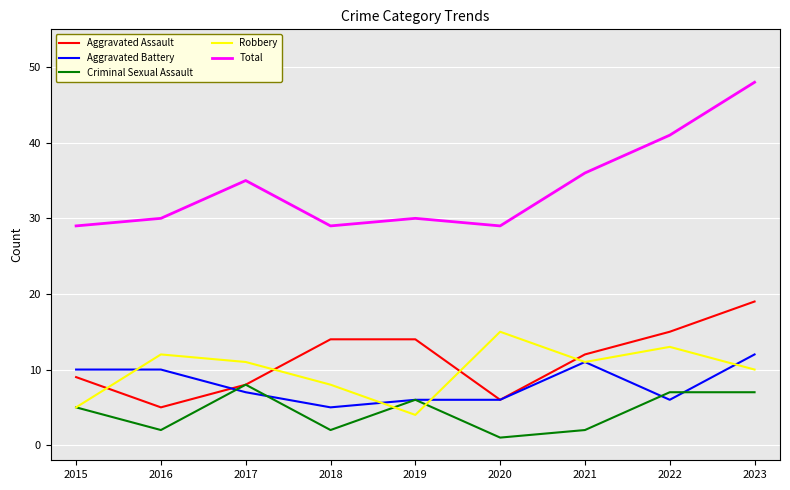

Reading left to right, what are all the values shown in this chart?

Aggravated Assault: 9	5	8	14	14	6	12	15	19
Aggravated Battery: 10	10	7	5	6	6	11	6	12
Criminal Sexual Assault: 5	2	8	2	6	1	2	7	7
Robbery: 5	12	11	8	4	15	11	13	10
Total: 29	30	35	29	30	29	36	41	48